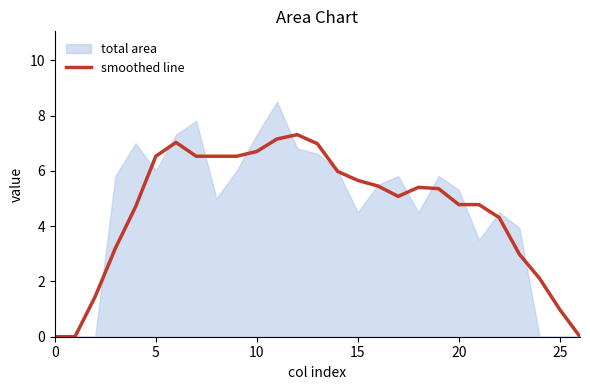

What is the highest value of the smoothed line series?

7.3